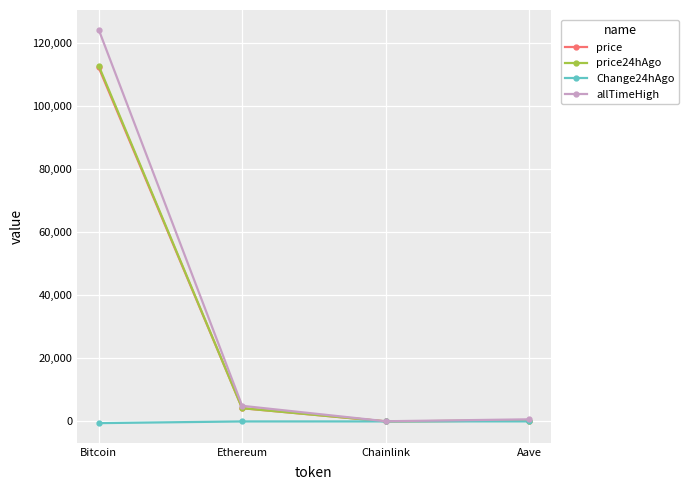

Where does the price series first go above 4183?

Bitcoin